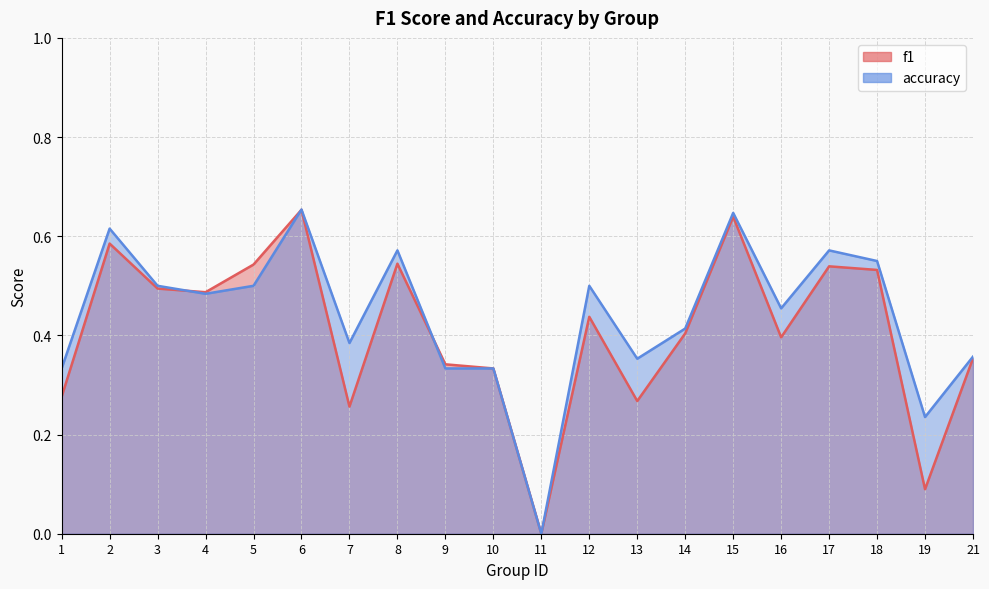

Rank the series by their average value, from lowest to highest.

f1, accuracy